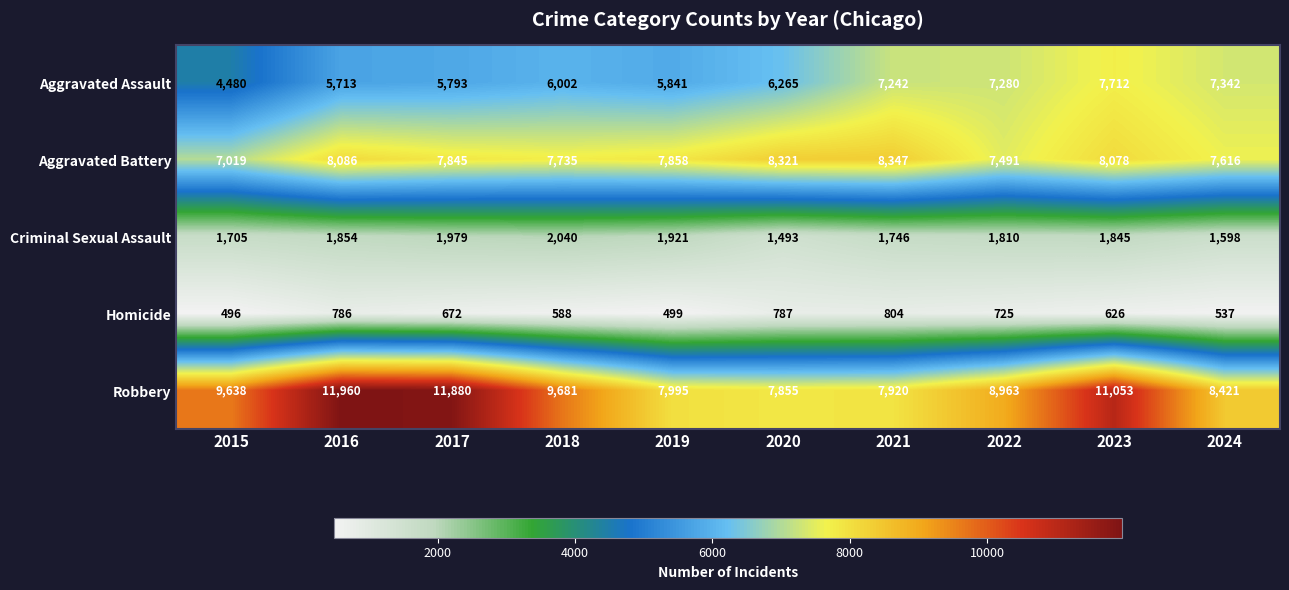

What is the smallest value displayed?

496